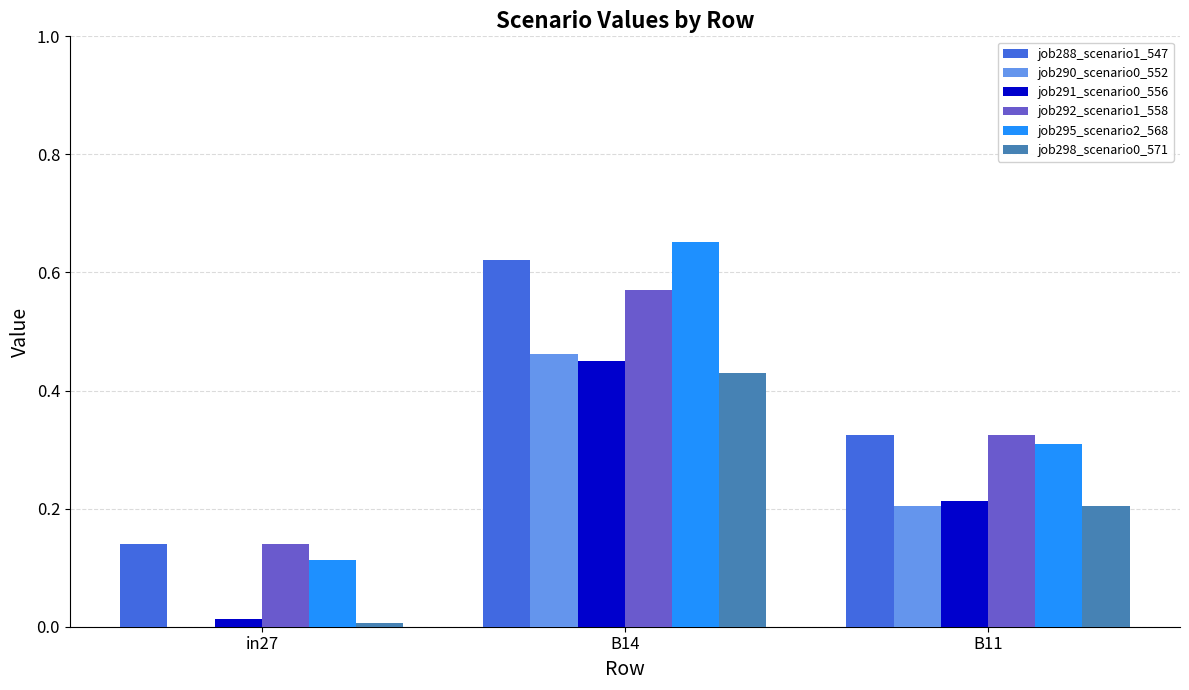

Which series changed the most between B14 and B11?

job295_scenario2_568